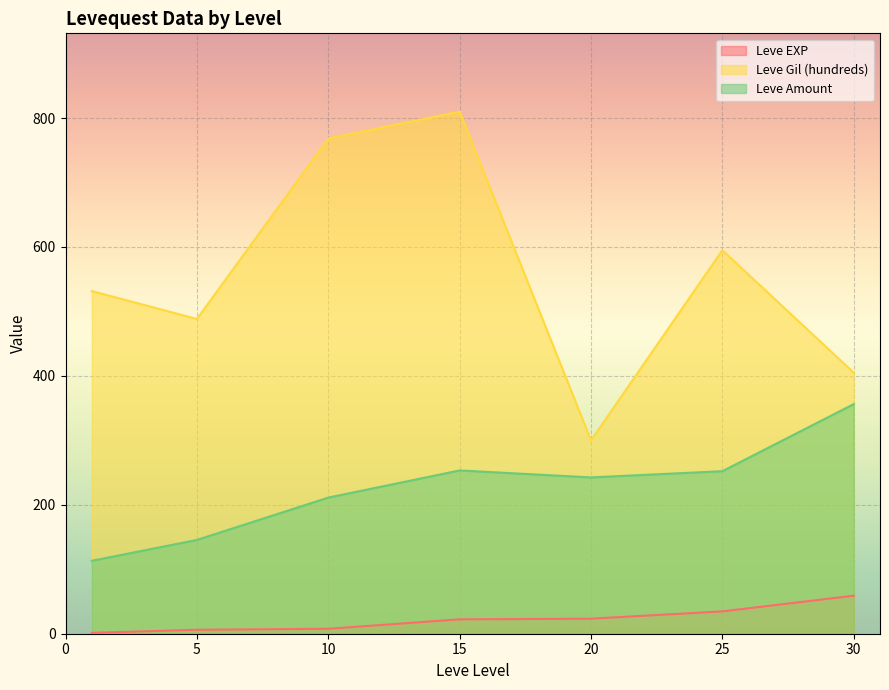

True or false: Leve EXP and Leve Amount intersect in this chart.

False